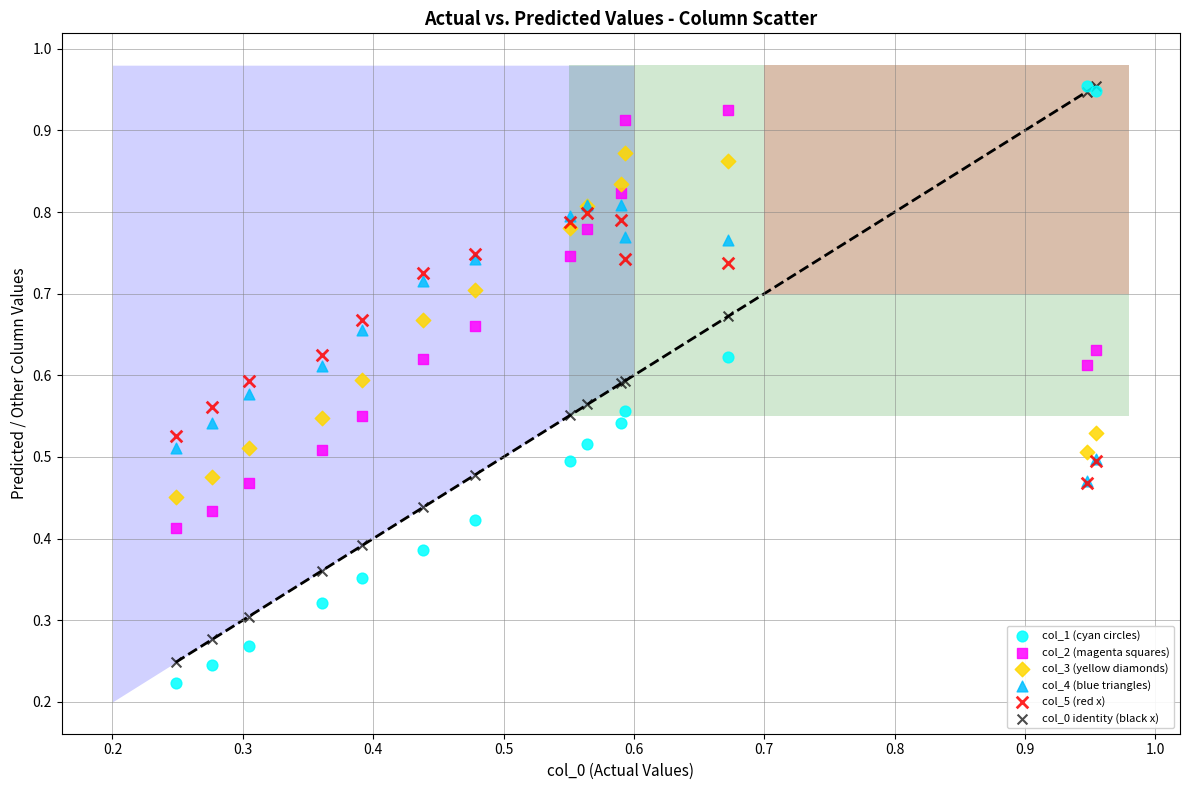

What are all the series names shown in the legend?

col_1 (cyan circles), col_2 (magenta squares), col_3 (yellow diamonds), col_4 (blue triangles), col_5 (red x), col_0 identity (black x)